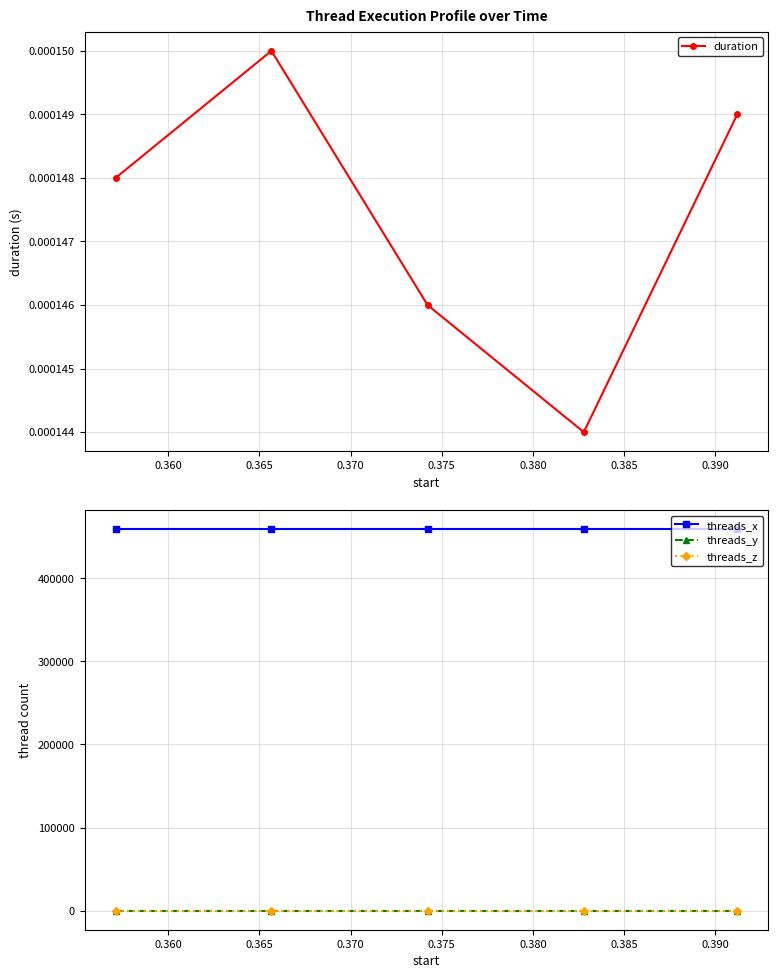

How many duration values are between 0 and 1?

5